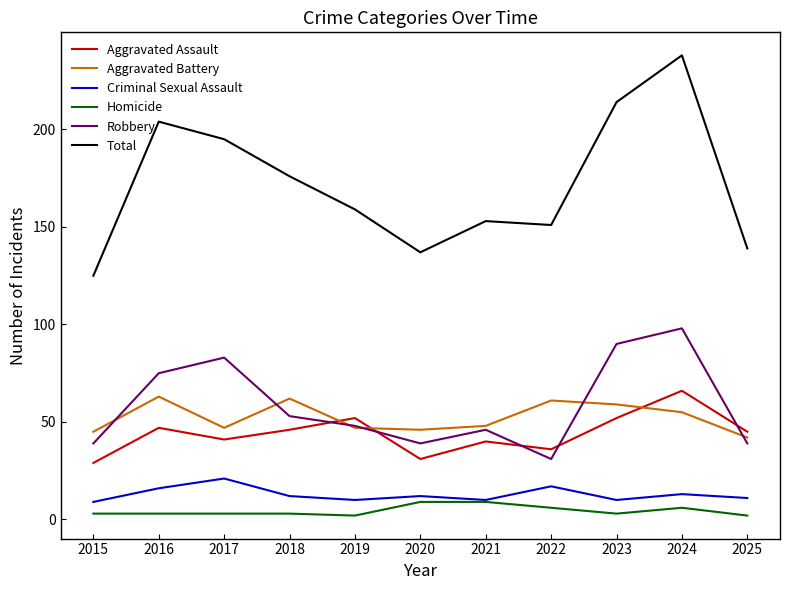

Which series has the largest range (max minus min)?

Total